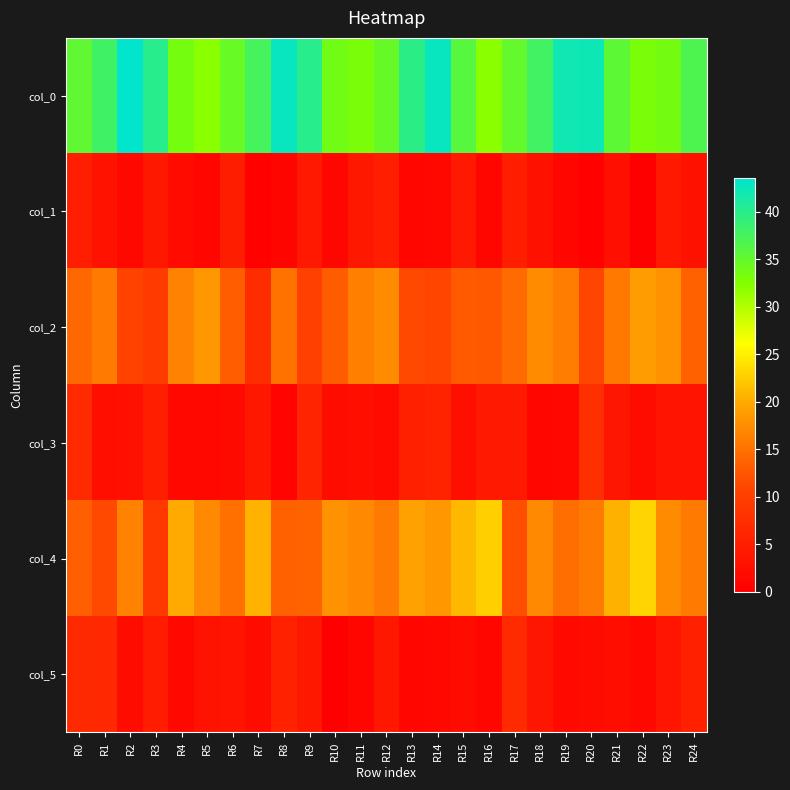

Which category has the highest value across all series?

R2